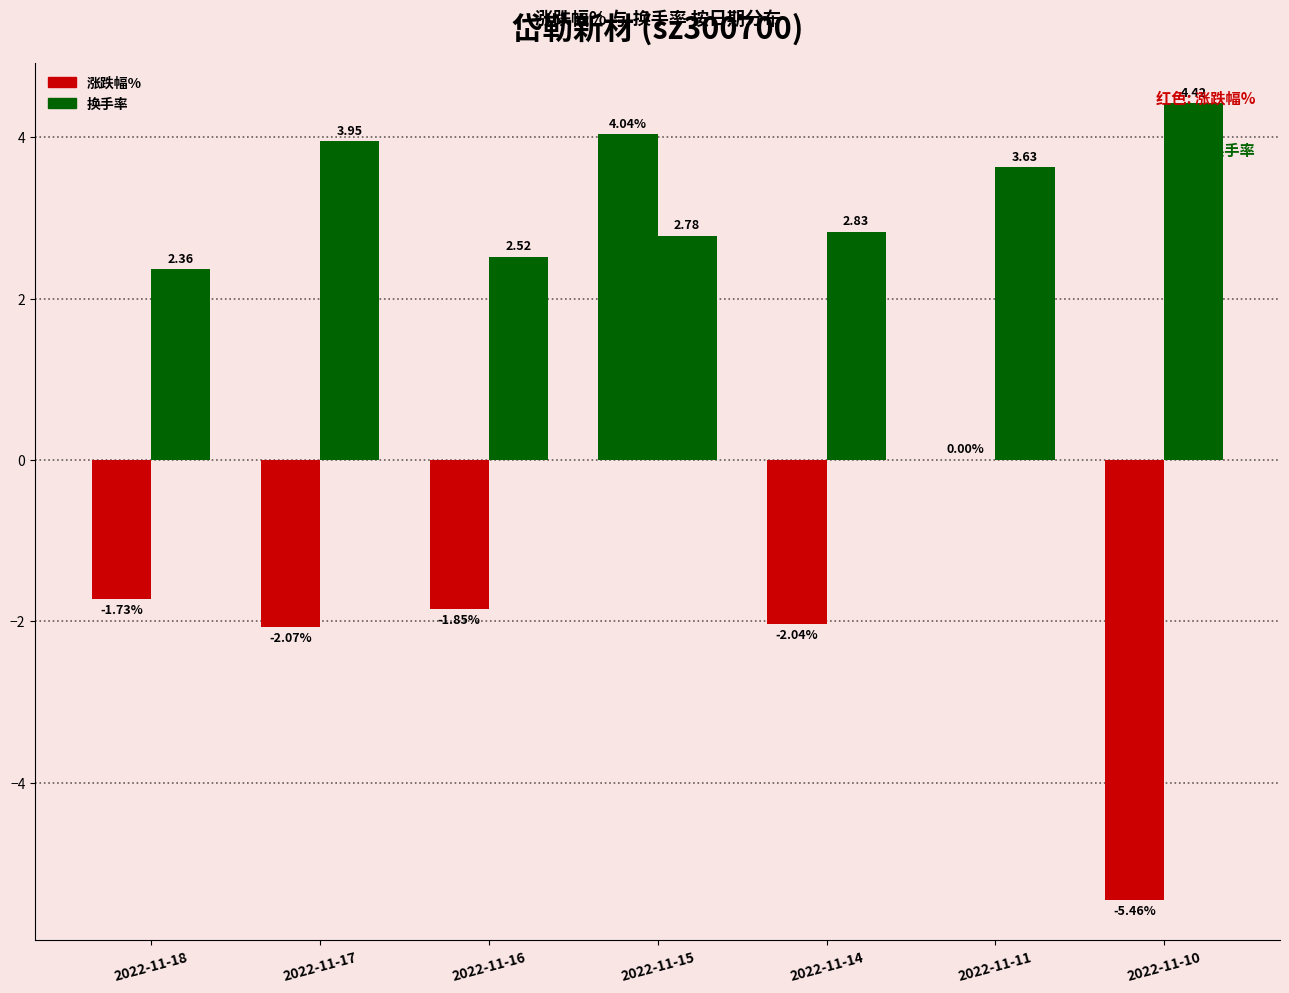

What is the spread (max minus min) of values at 2022-11-16?

4.4